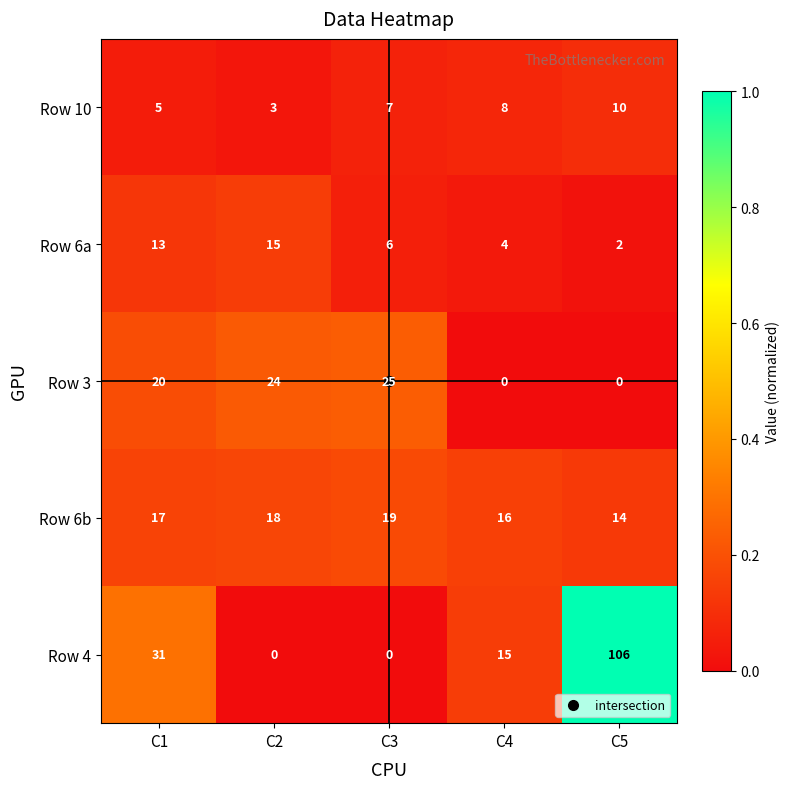

What is the average value of the Row 3 series?

14